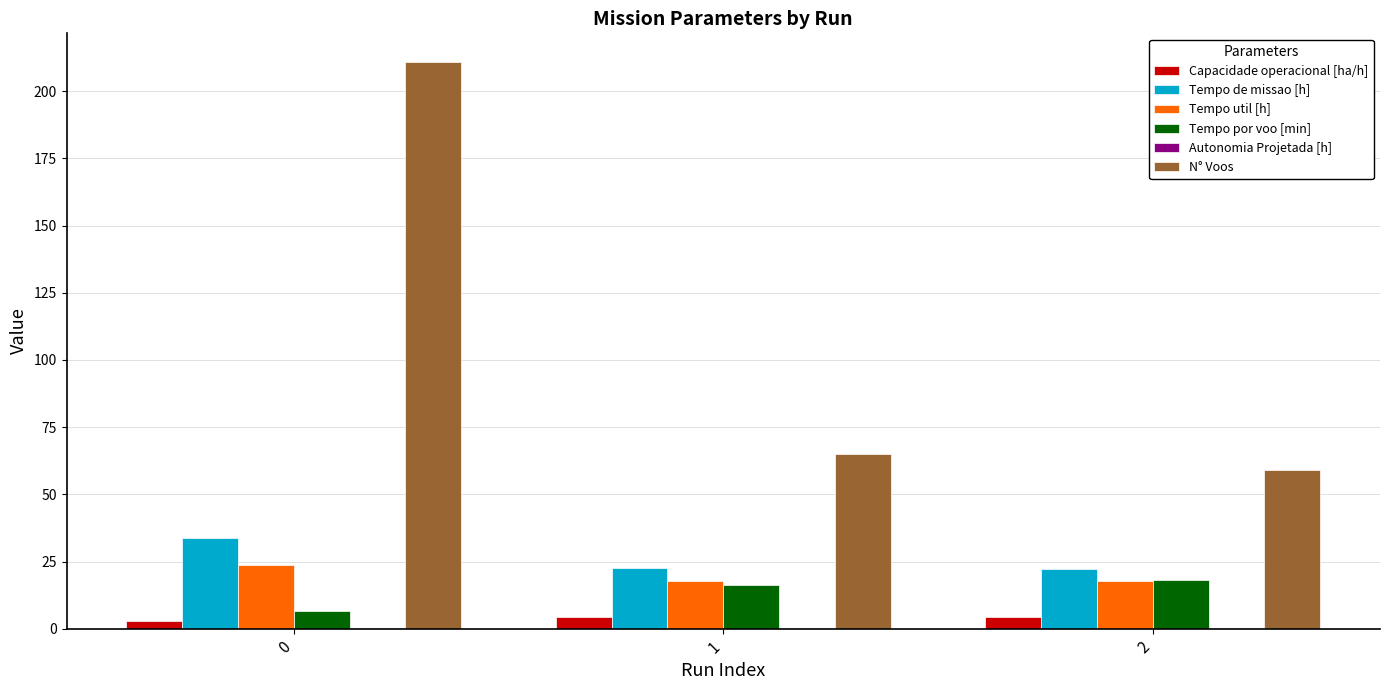

What is the difference between the Tempo util [h] values at 1 and 0?

5.9